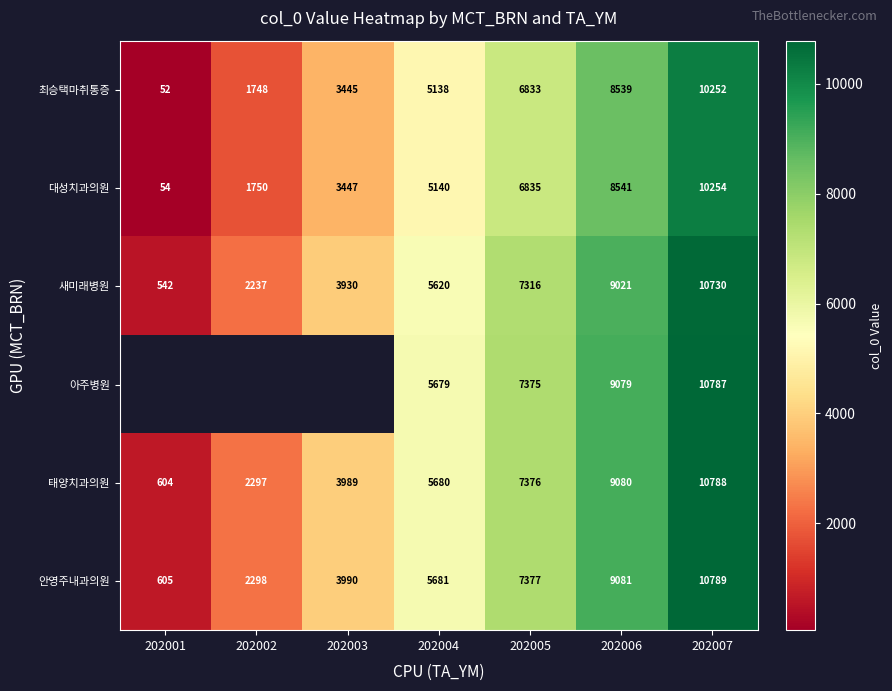

The 새미래병원 series shows 542 at 202001. True or false?

True